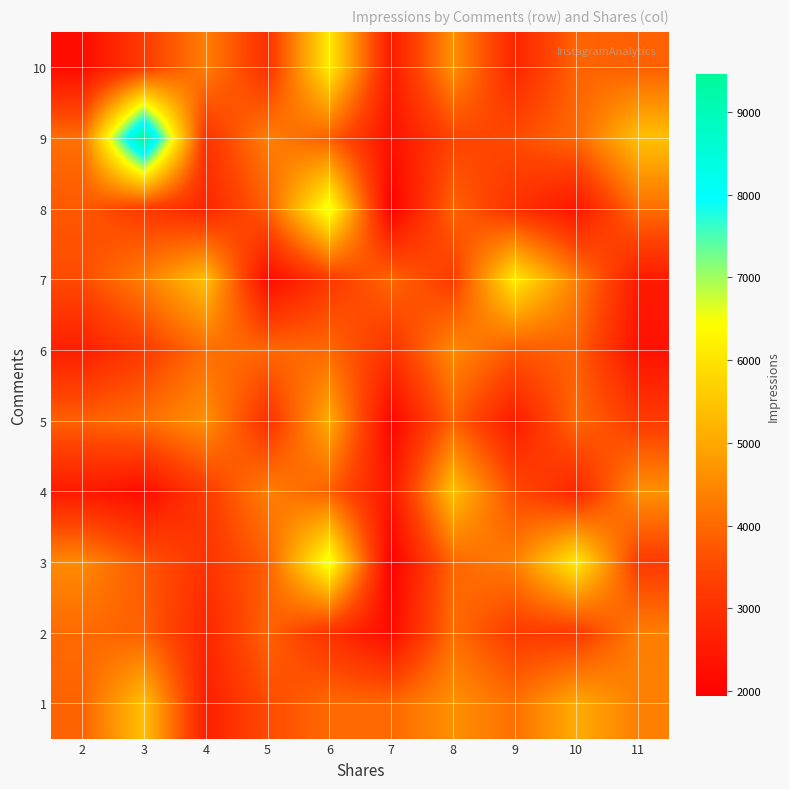

What is the difference between the highest and lowest values at 10?

3761